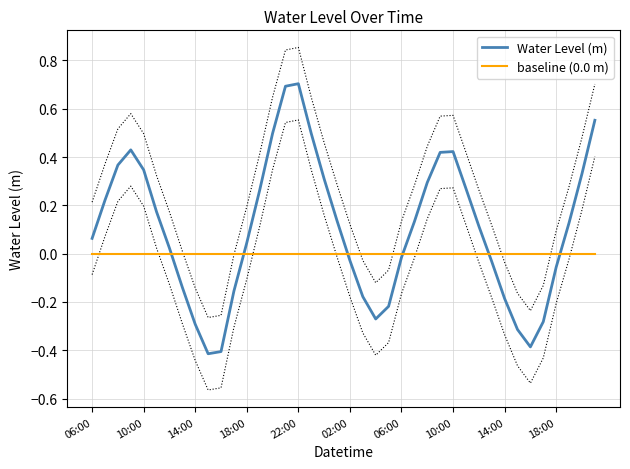

How many data points does each series have?

40